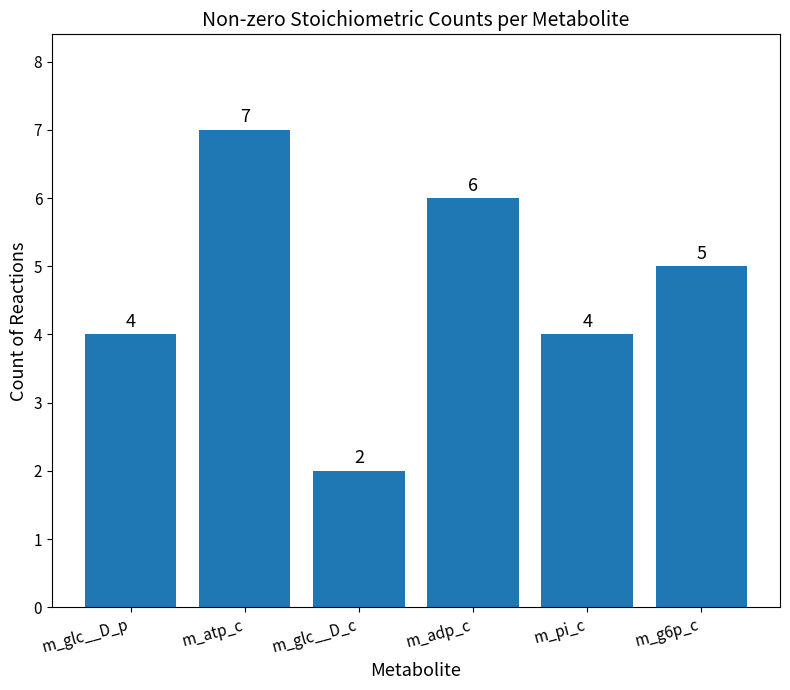

What is the sum of the values at m_atp_c and m_glc__D_c?

9